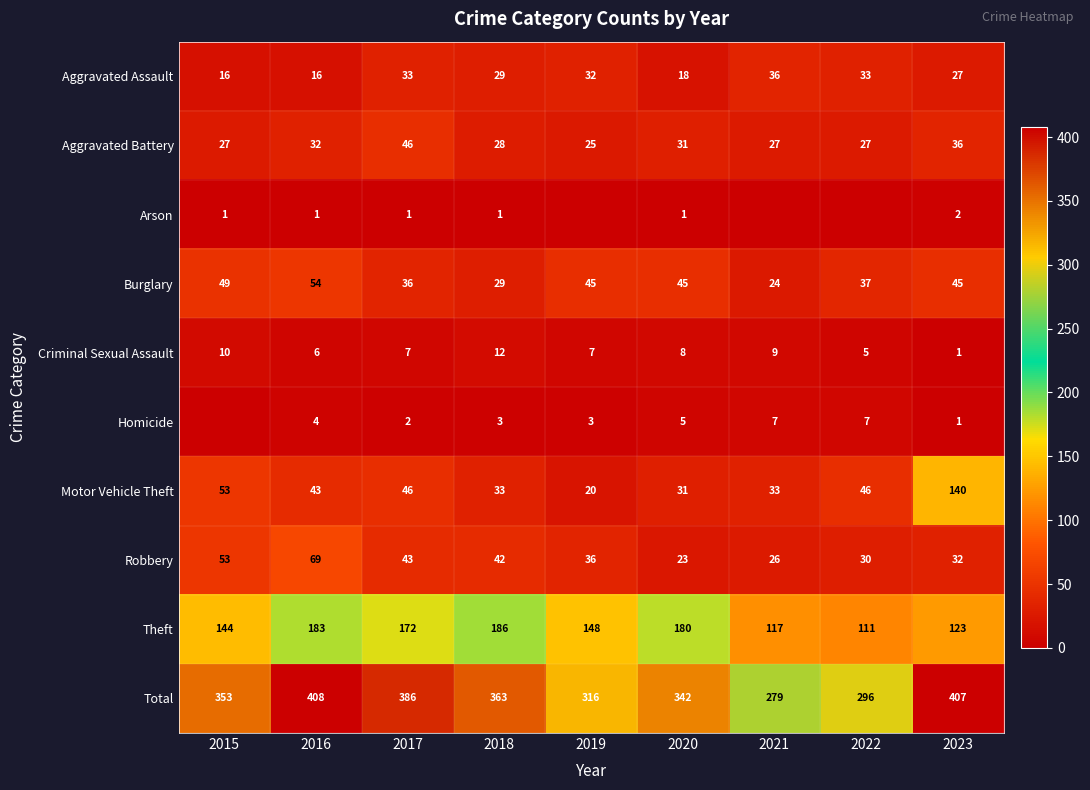

Is the value of Criminal Sexual Assault at 2015 greater than the value of Arson at 2020?

Yes